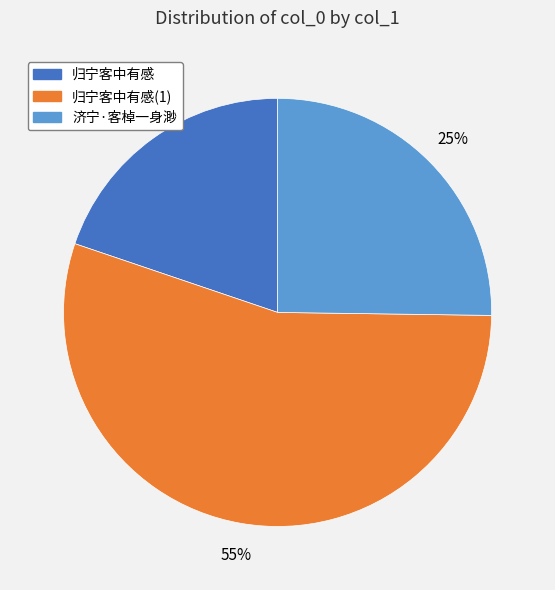

Combined, do 济宁·客棹一身渺 and 归宁客中有感 account for over 50%?

No